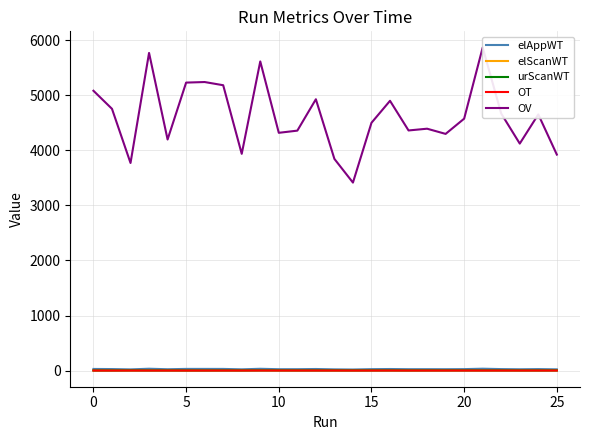

At which category does elScanWT reach its first local valley?

5